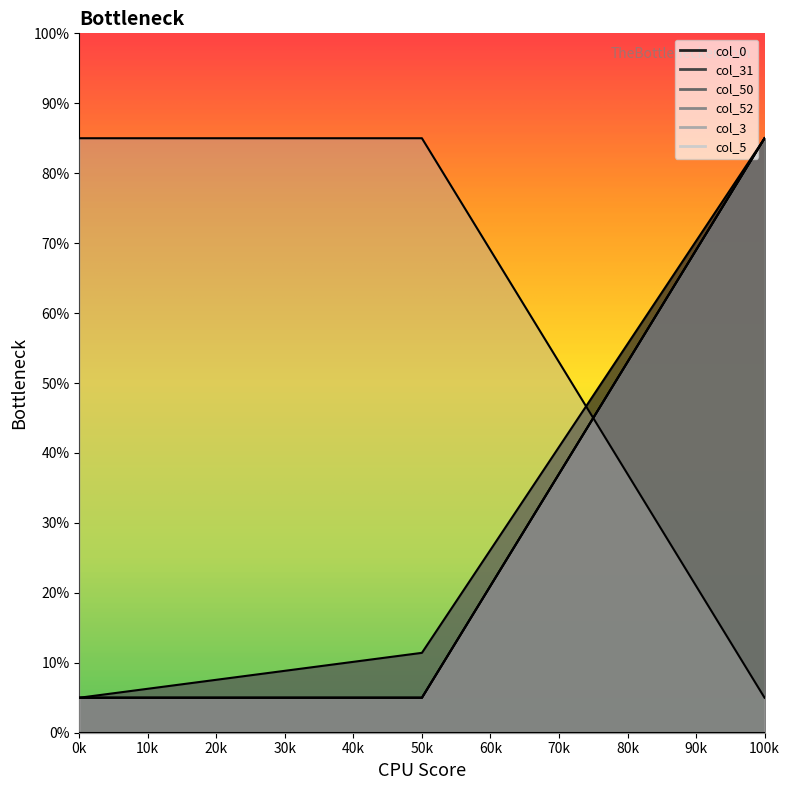

The value of col_52 at 50k is 5.0. True or false?

True